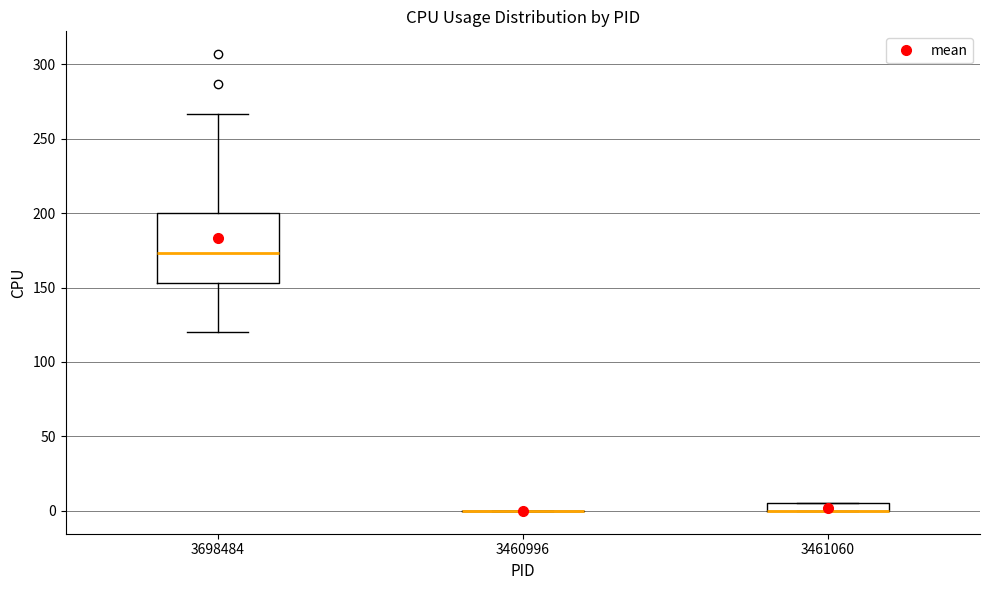

Which box is the tallest, from its lower edge to its upper edge?

3698484